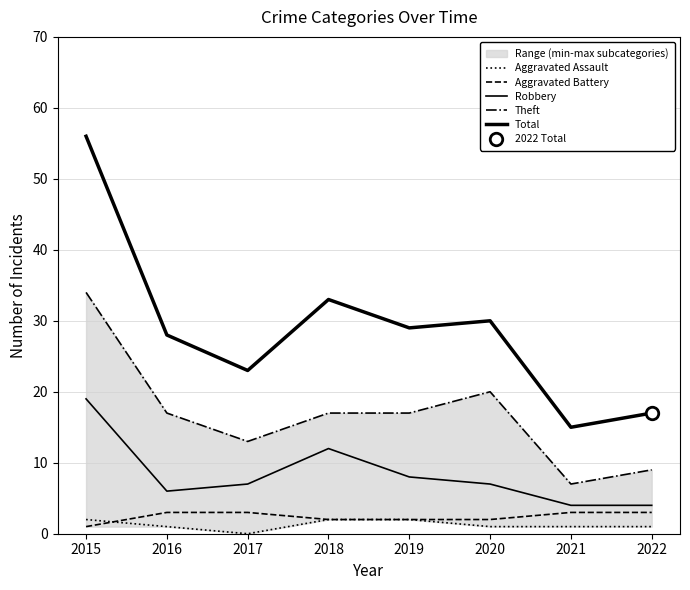

True or false: Aggravated Assault and Total cross at least once.

False